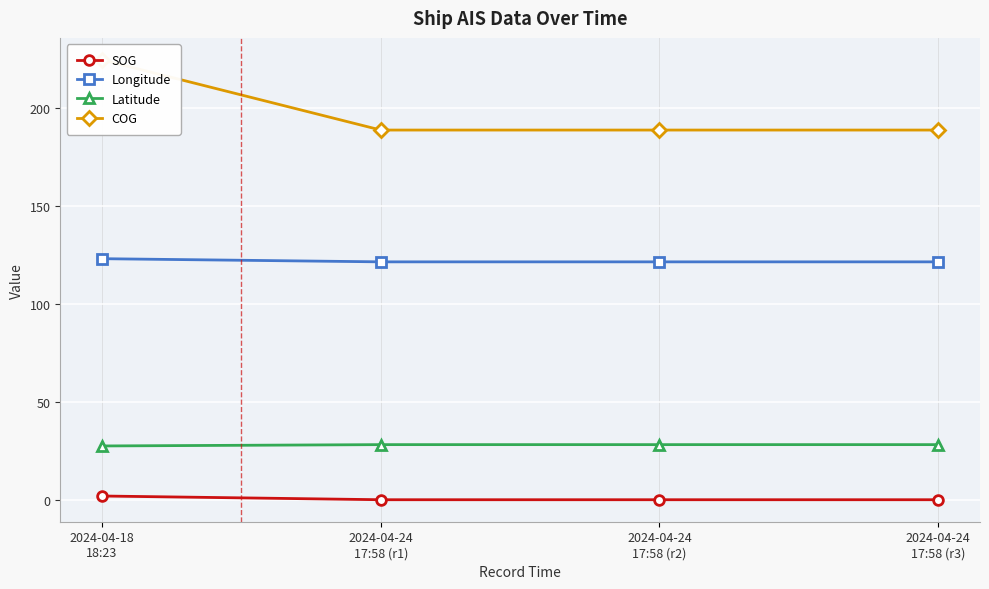

Reading right to left, transcribe all the data shown in this chart.

SOG: 0.0	0.0	0.0	1.9
Longitude: 121.4	121.4	121.4	123.0
Latitude: 28.1	28.1	28.1	27.4
COG: 188.6	188.6	188.6	224.4